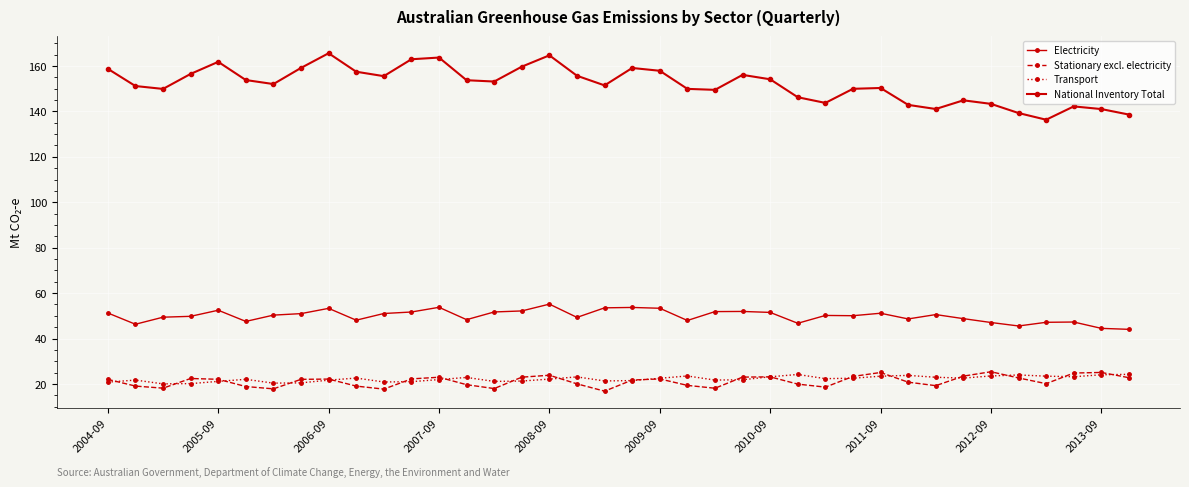

How many series are shown in this chart?

4